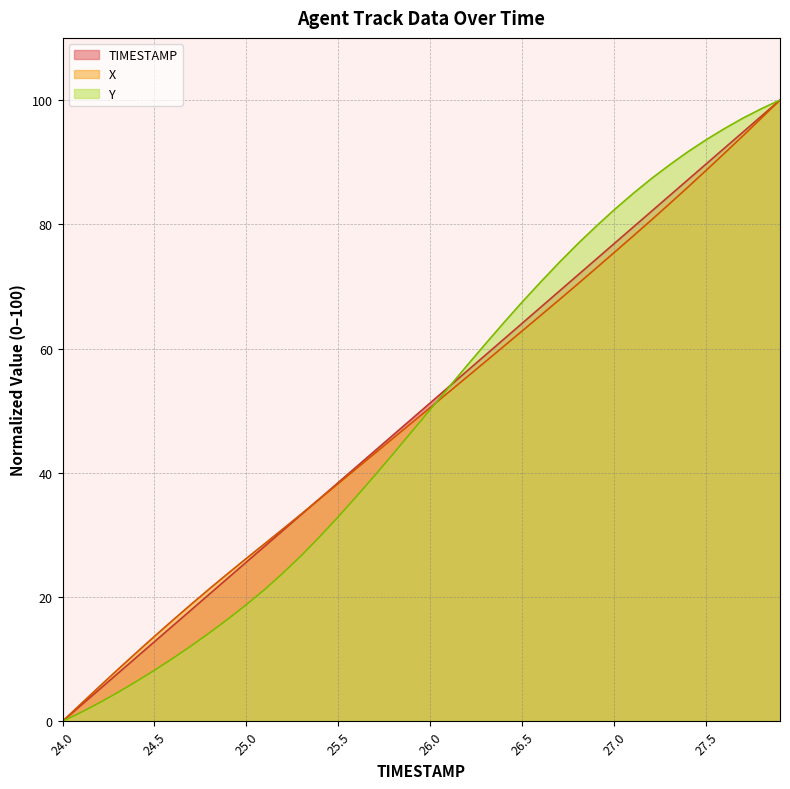

What is the total value across all series at 24.9?

63.4